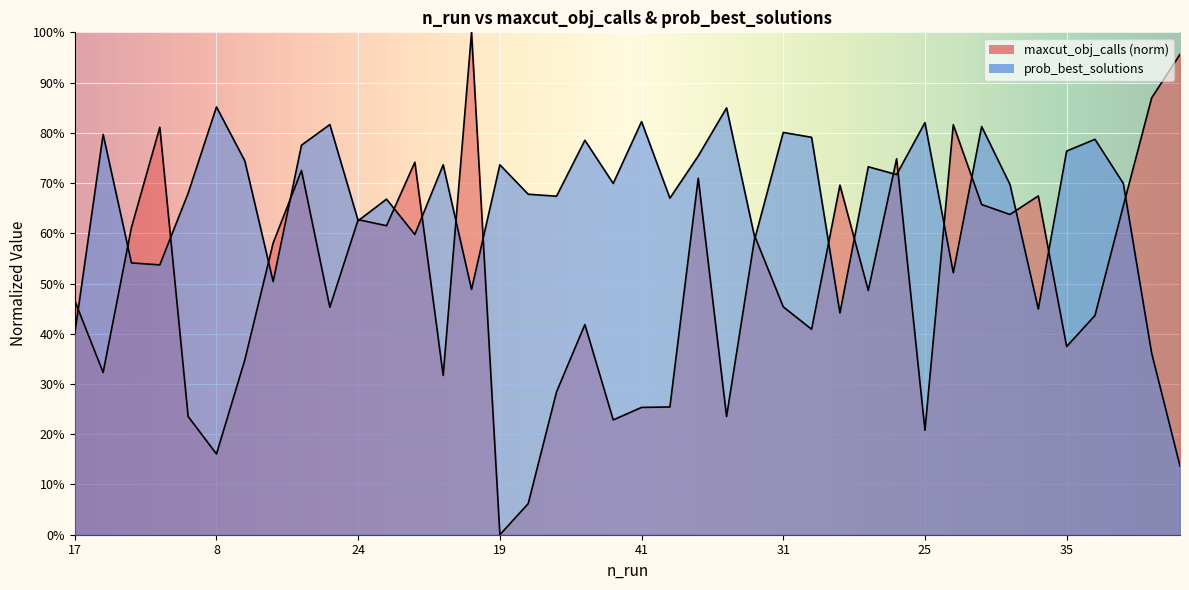

How many categories are shown in the chart?

40